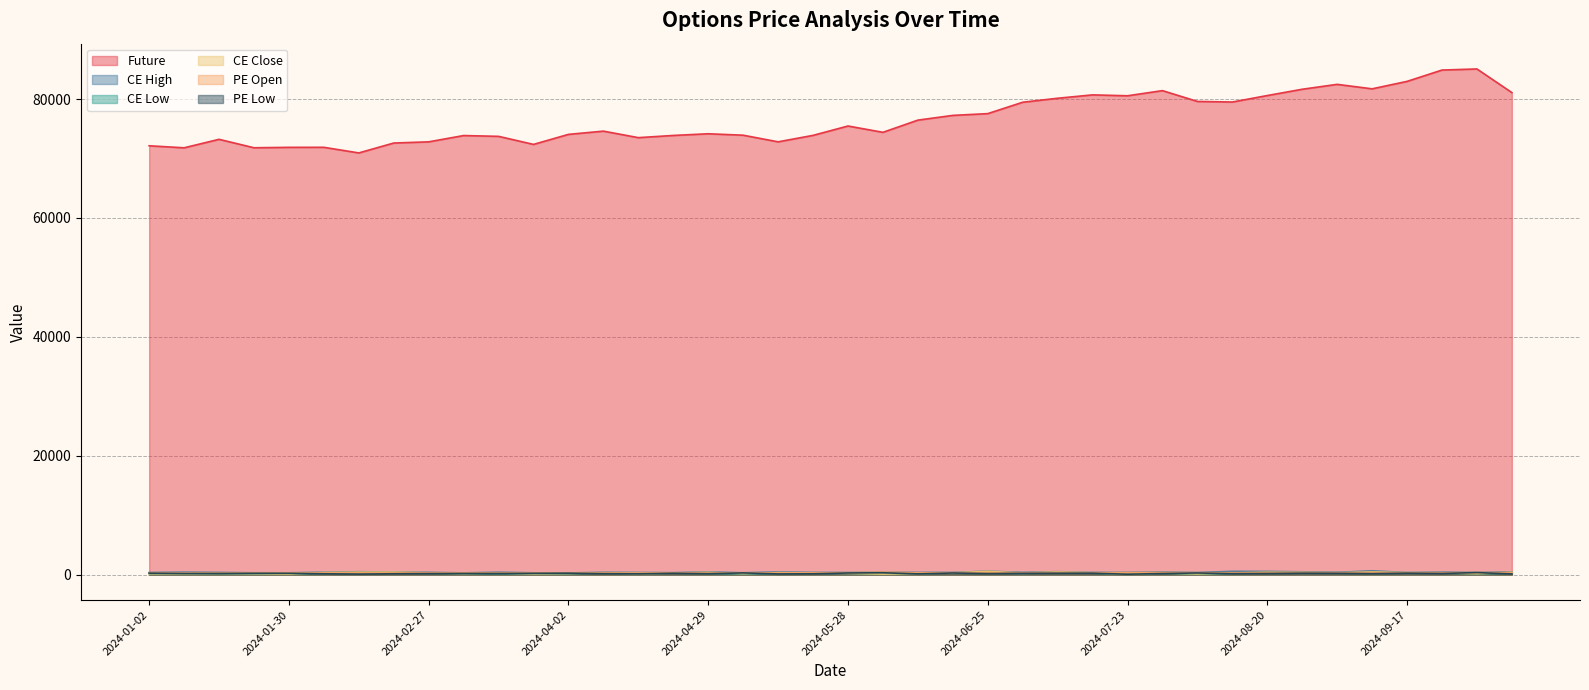

What is the greatest value displayed?

85064.7